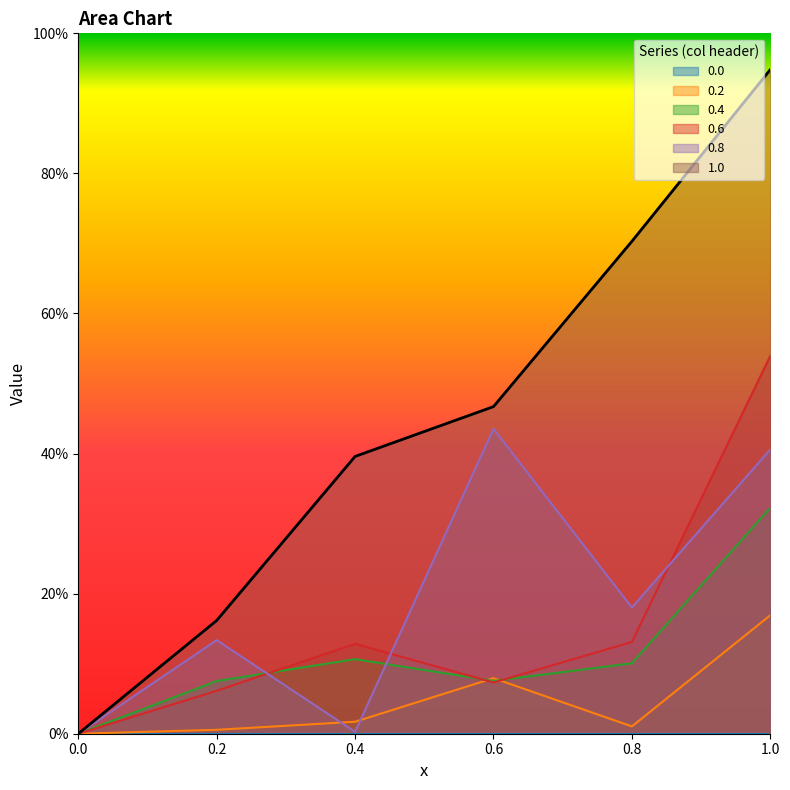

What is the difference between the 1.0 values at 1.0 and 0.0?

0.9